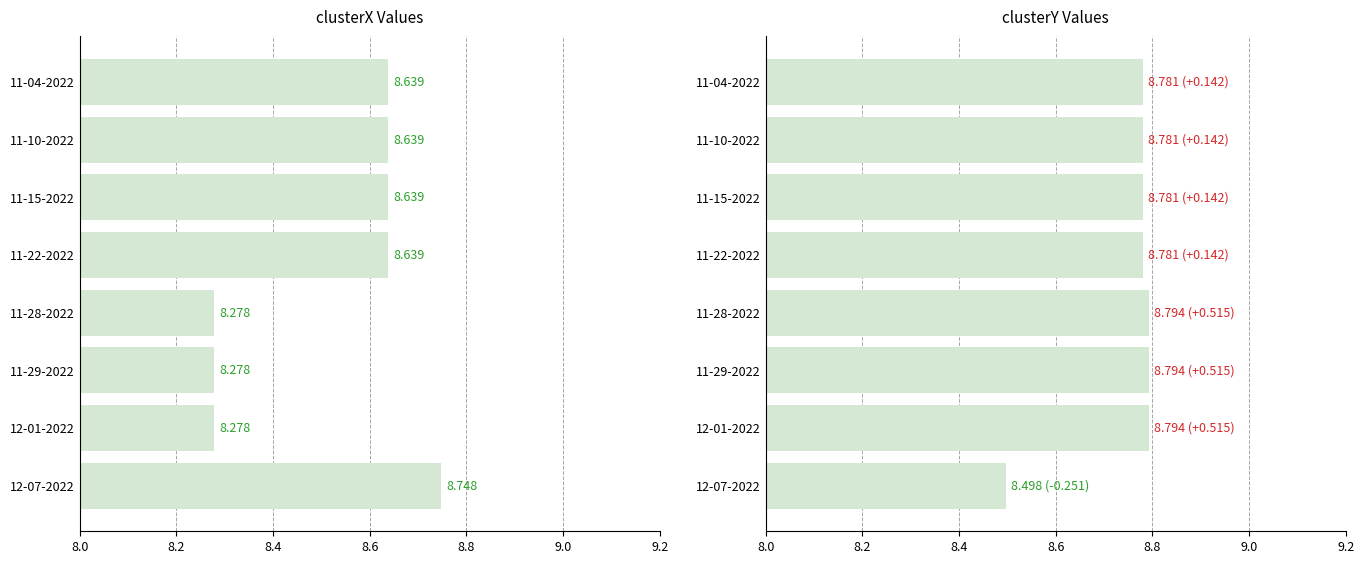

What is the difference between the second highest and second lowest values in the clusterX series?

0.4